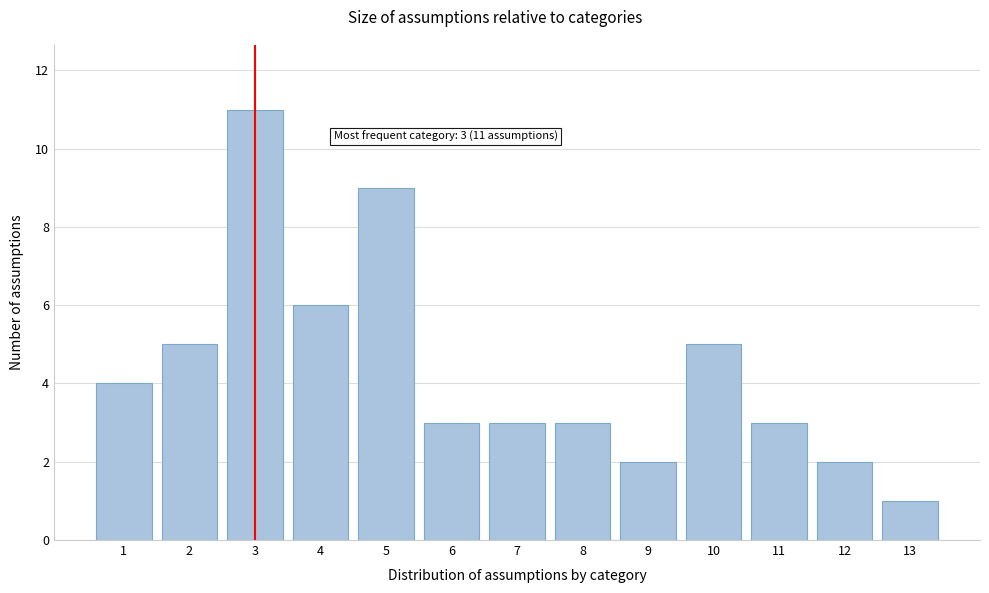

Reading right to left, list all the values displayed in this chart.

13=1	12=2	11=3	10=5	9=2	8=3	7=3	6=3	5=9	4=6	3=11	2=5	1=4